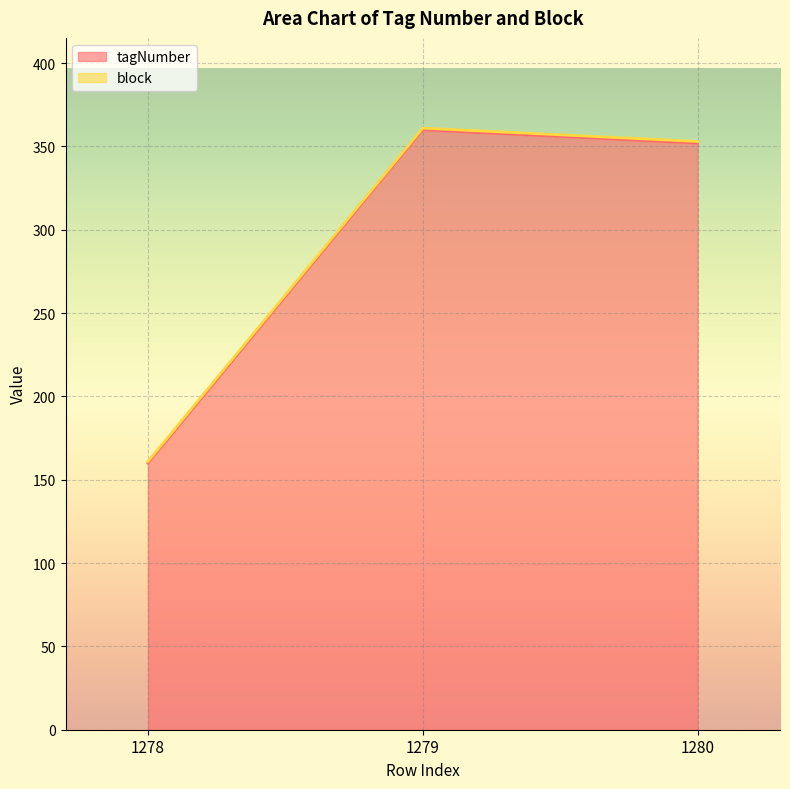

Between 1278 and 1279, which is larger?

1279